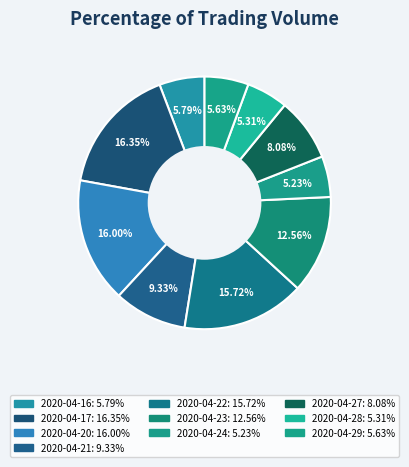

Between 2020-04-17 and 2020-04-29, which is larger?

2020-04-17